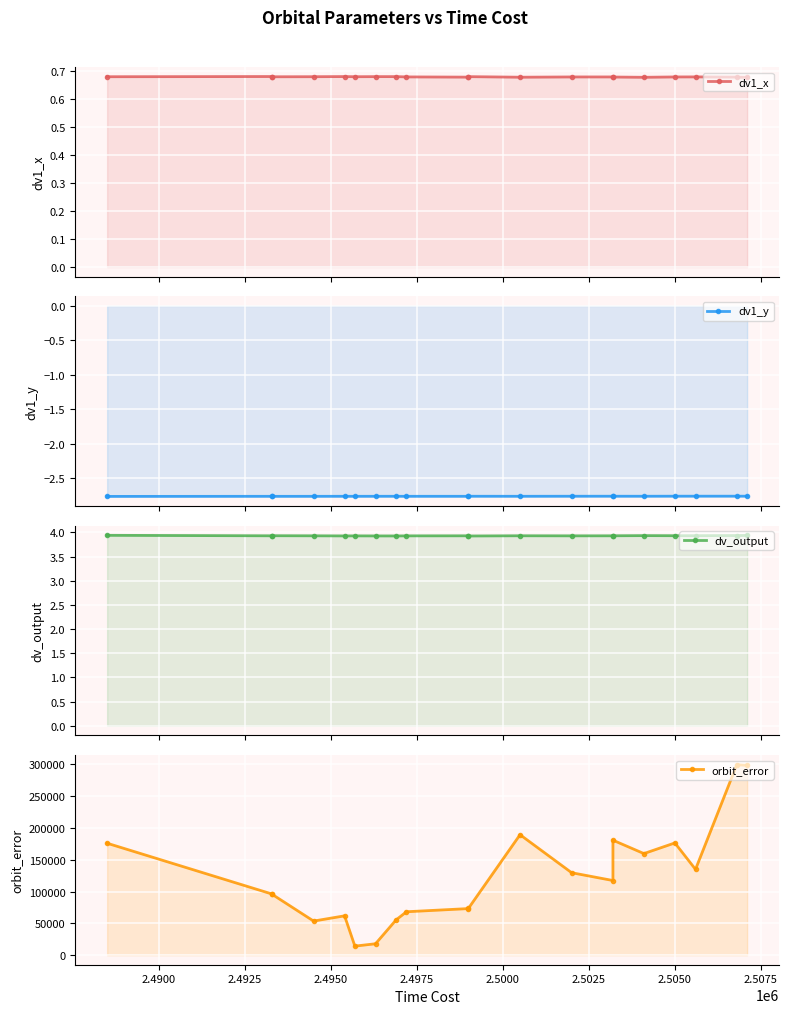

Which series has the largest total across all categories?

orbit_error